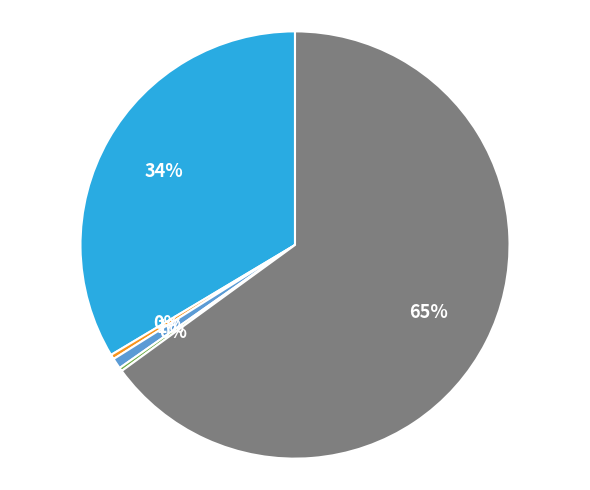

To the nearest percent, what is the average slice percentage?

20%